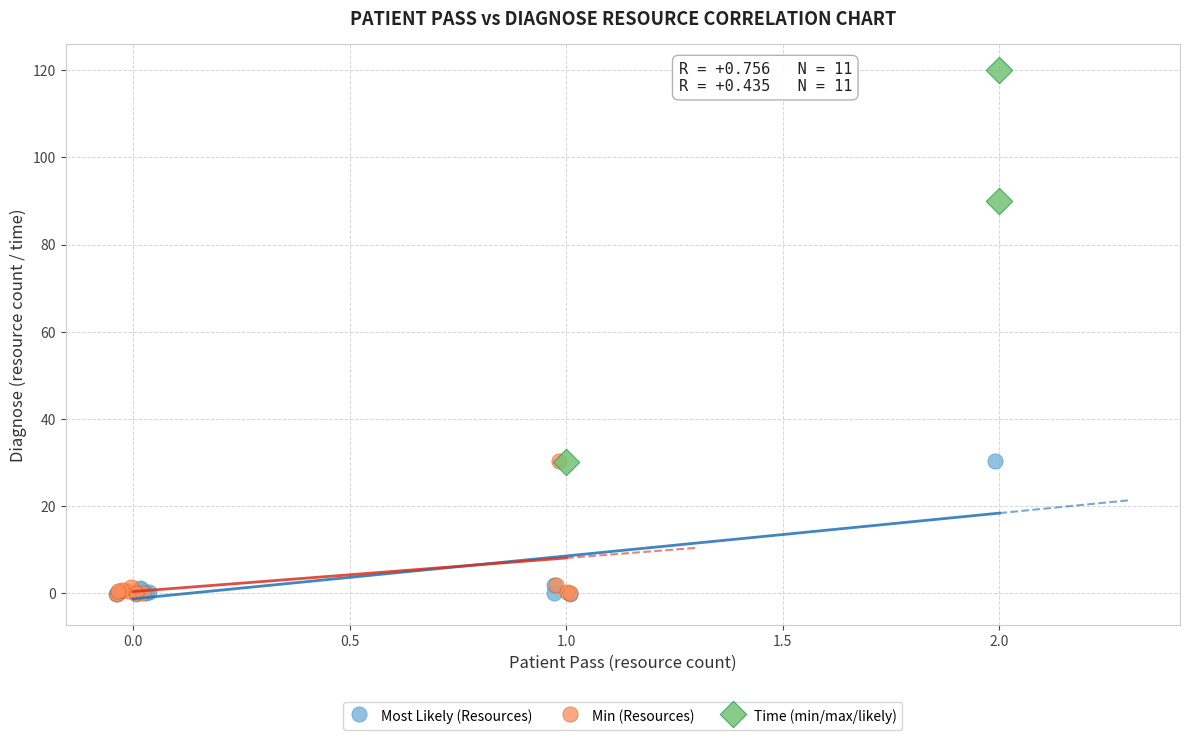

Which series has the largest Y range (max minus min)?

Time (min/max/likely)